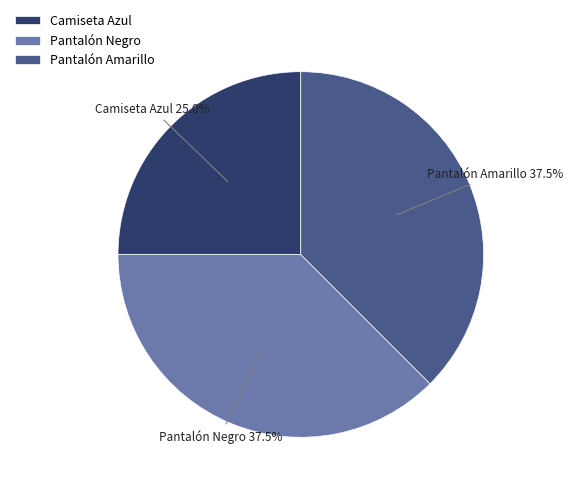

To the nearest percent, what is the average slice percentage?

33%